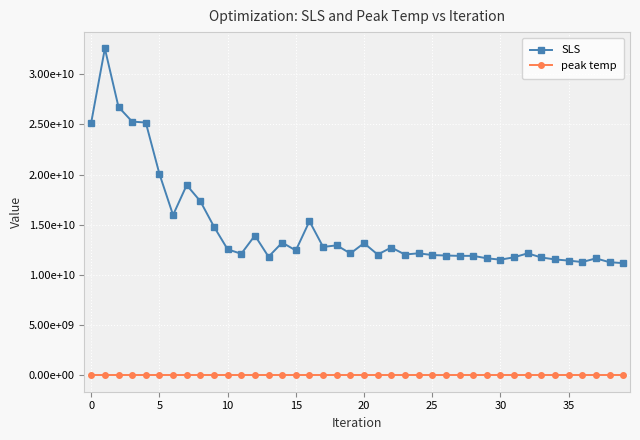

At how many categories does at least one series exceed 27053361944?

1